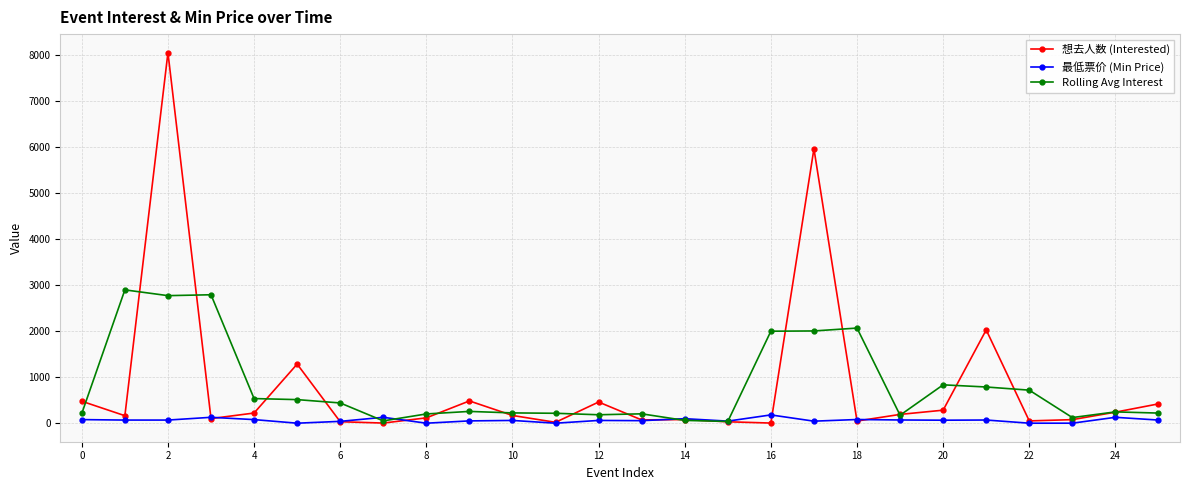

List the series in order of their peak value, highest first.

想去人数 (Interested), Rolling Avg Interest, 最低票价 (Min Price)